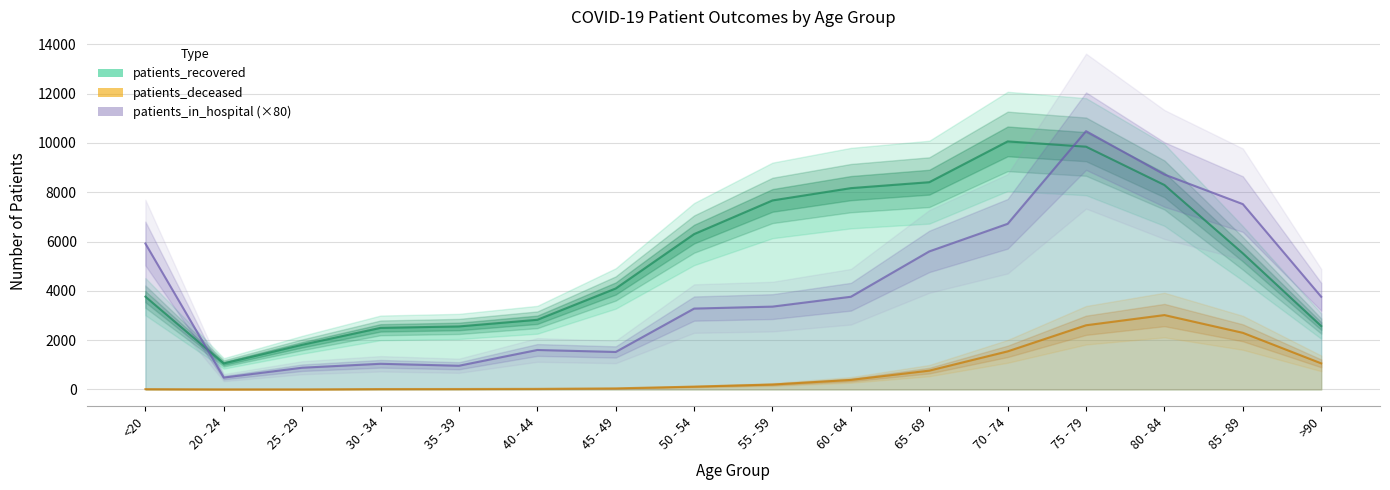

What is the value of the patients_in_hospital point at the 14th from the left?

8720